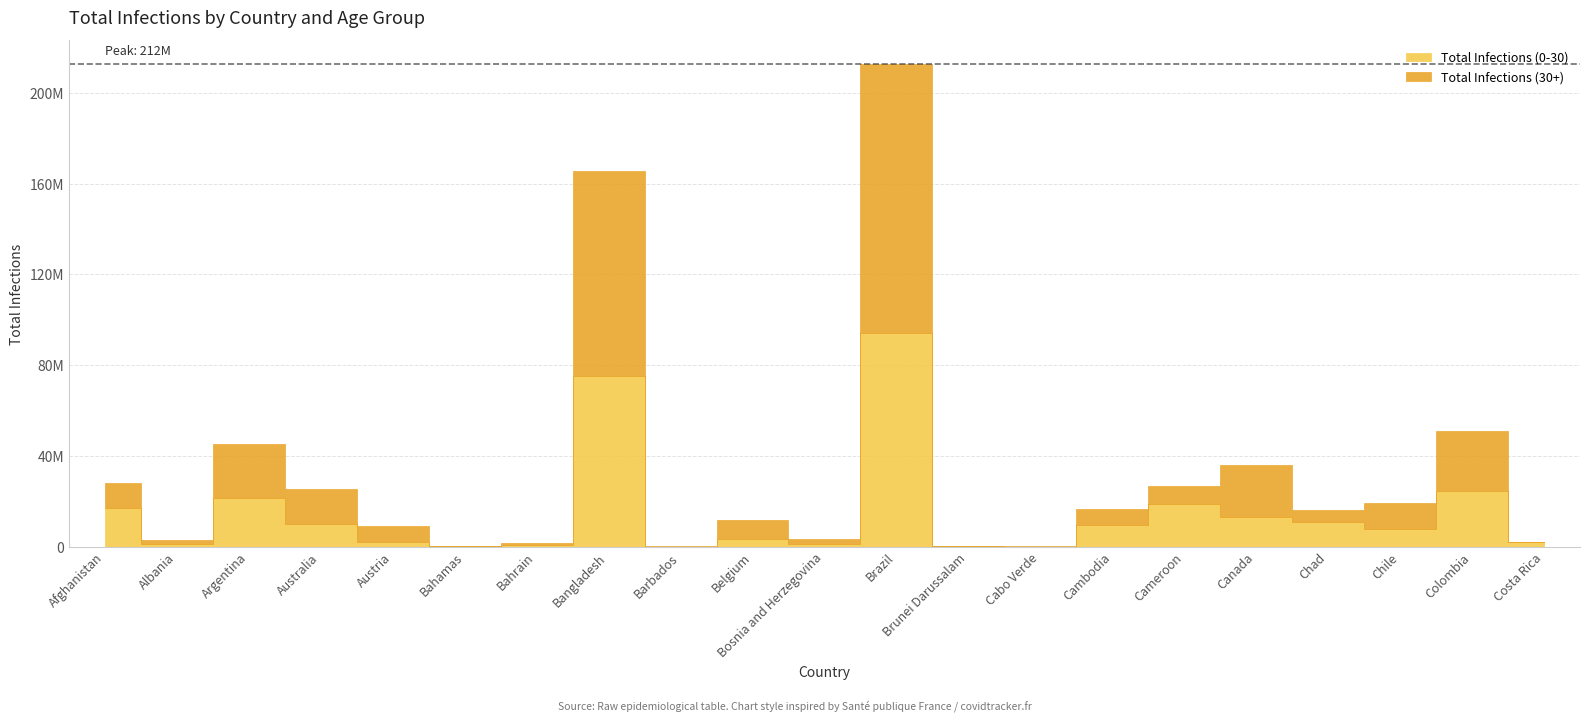

Does the chart have visible grid lines?

Yes